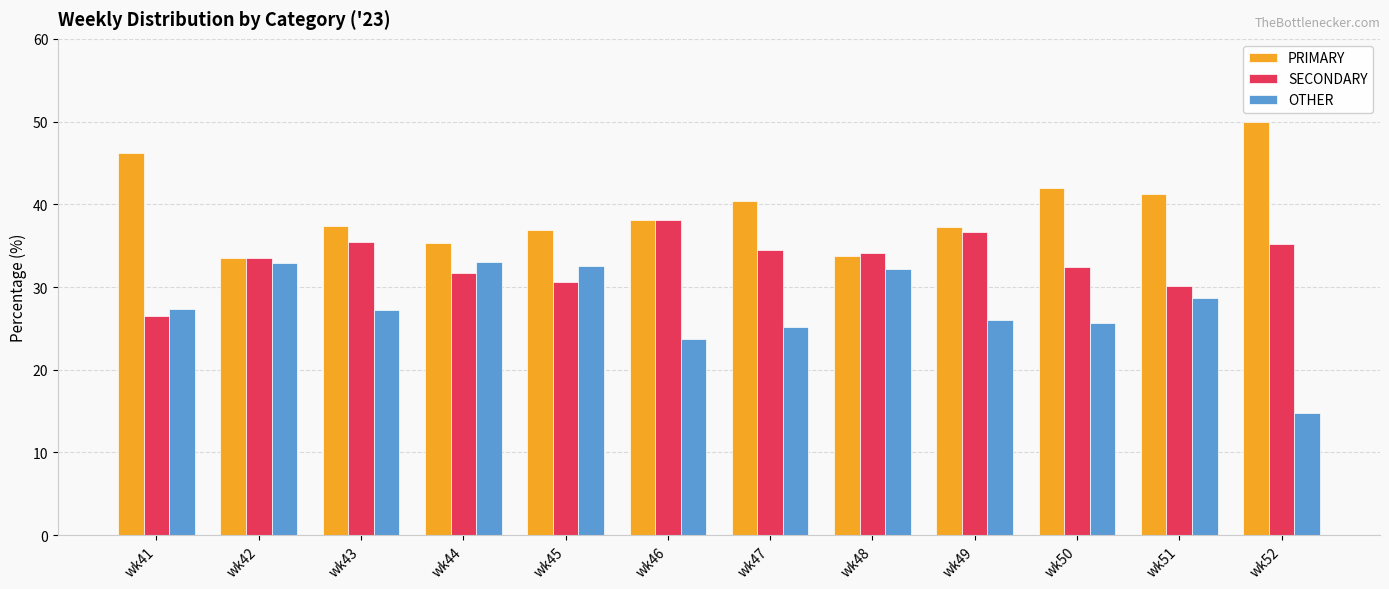

Which series has the largest range (max minus min)?

OTHER